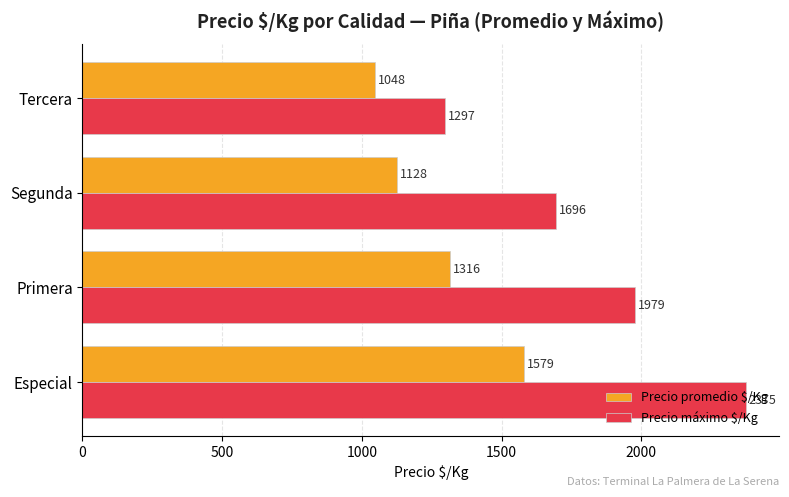

Which series has the largest range (max minus min)?

Precio máximo $/Kg